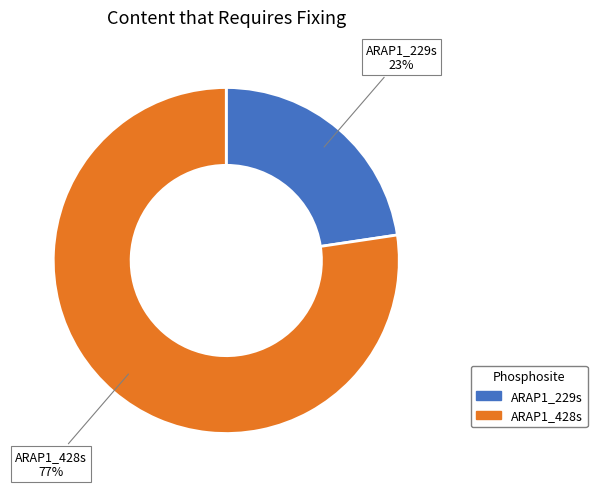

To the nearest percent, what is the combined percentage of ARAP1_428s and ARAP1_229s?

100%